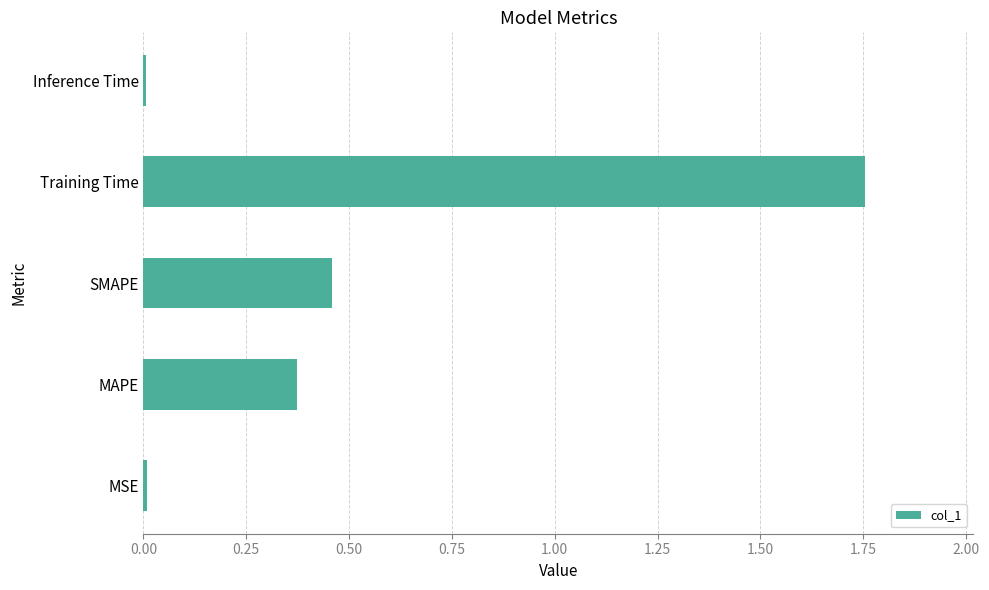

What is the change in value from MAPE to Training Time?

+1.4